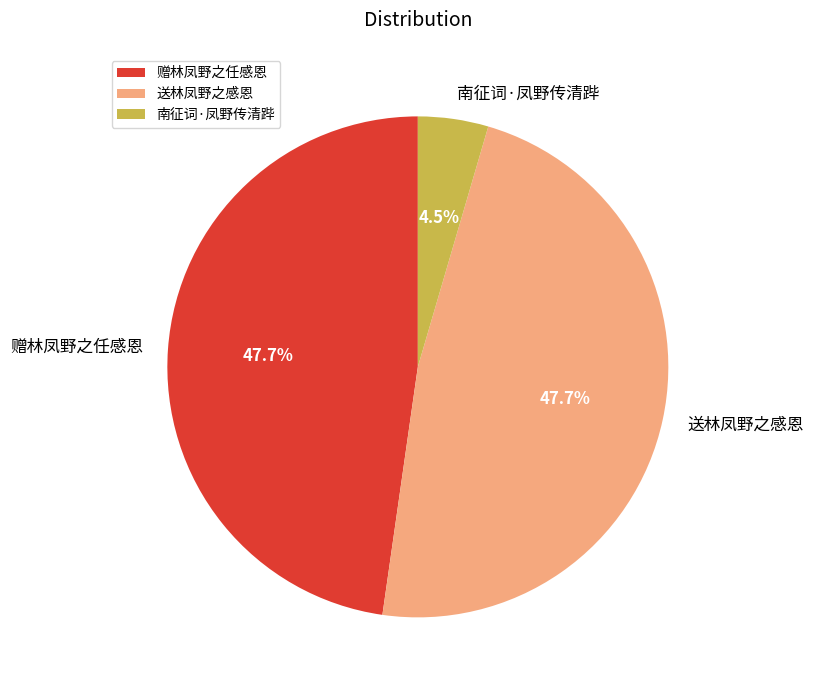

Is it true that 南征词·凤野传清跸 is 14% of the pie?

False